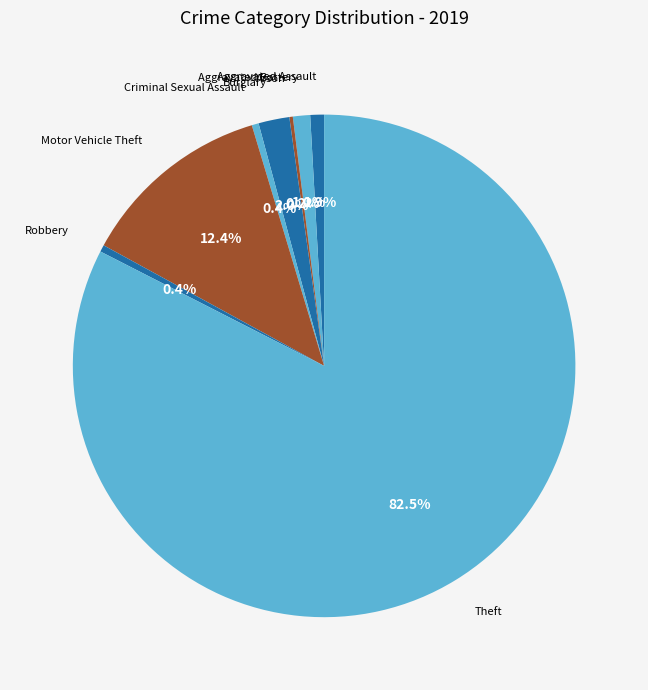

Which slice is the largest?

Theft